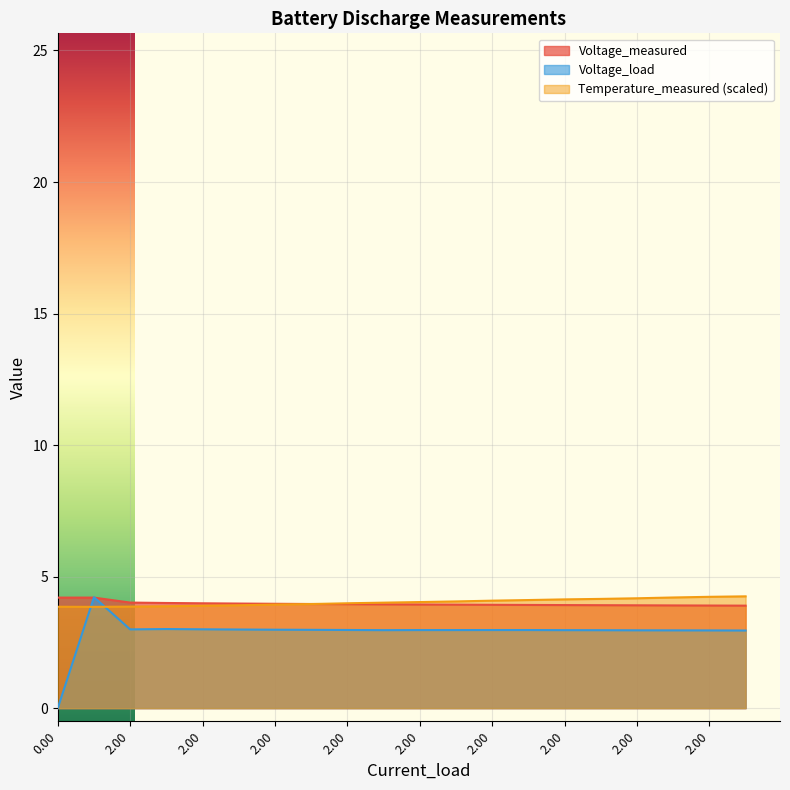

Between 0.0 and 2.0, which series saw the biggest shift?

Voltage_load